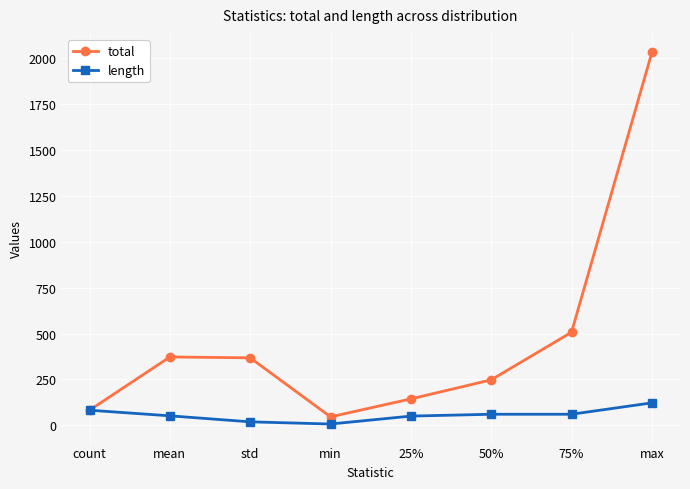

How many interior local valleys does the total series have?

1